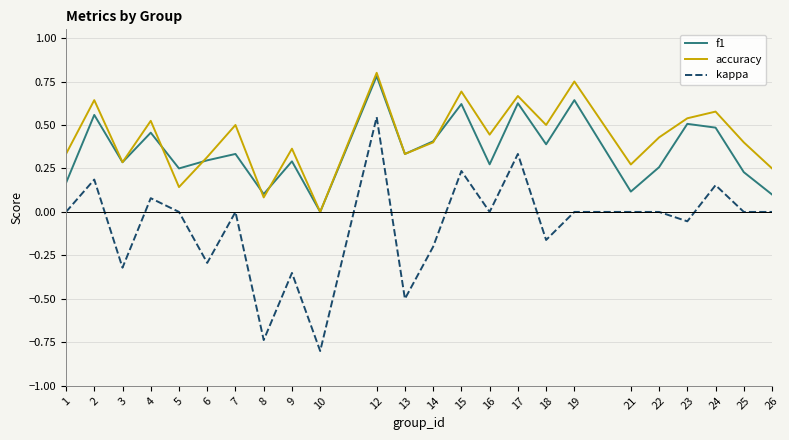

True or false: f1 has more than 2 points higher than both neighbors.

True